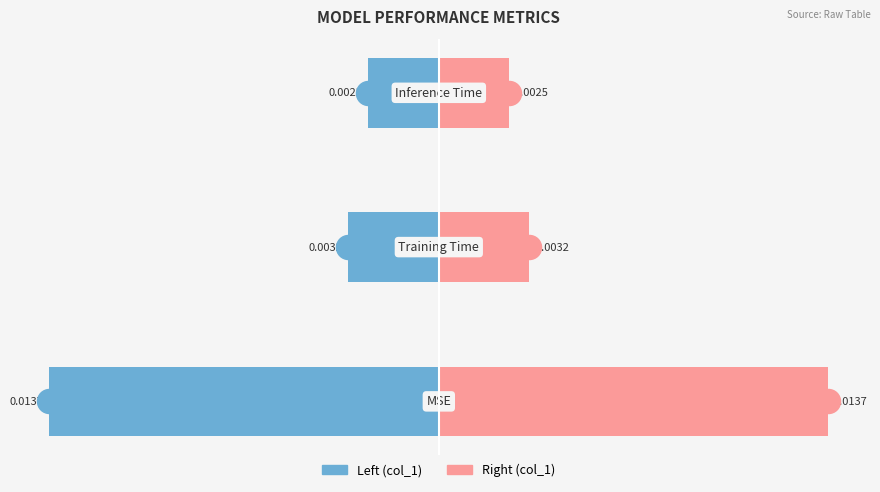

Which series contains the highest Y value?

col_1 (right)